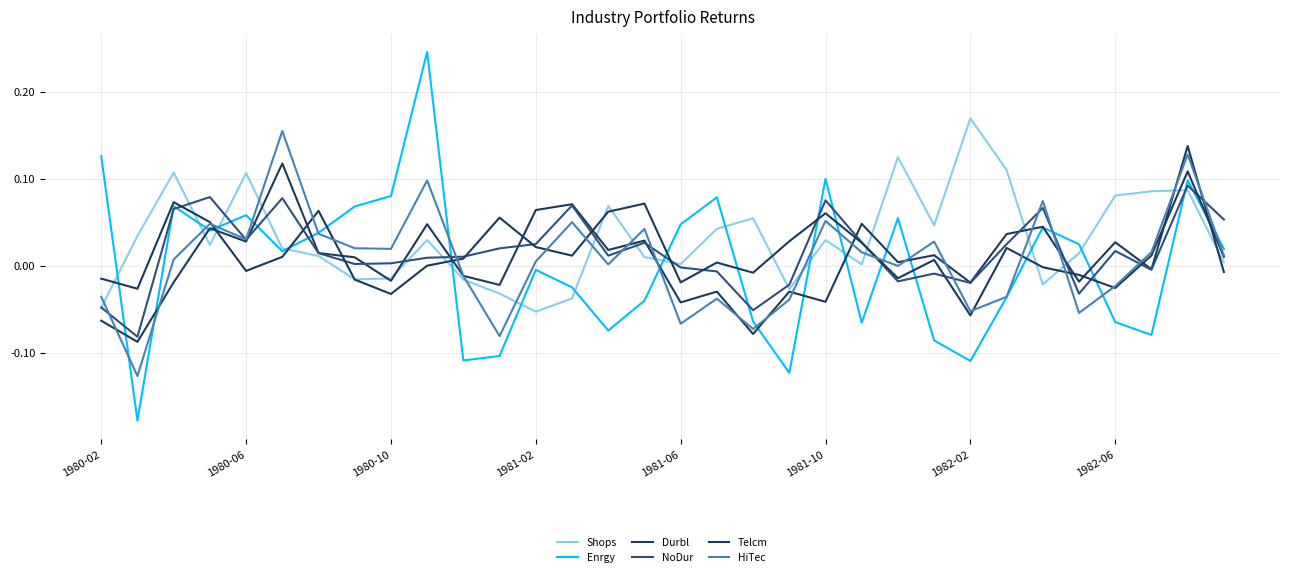

Does the chart display data point markers on the line(s)?

No